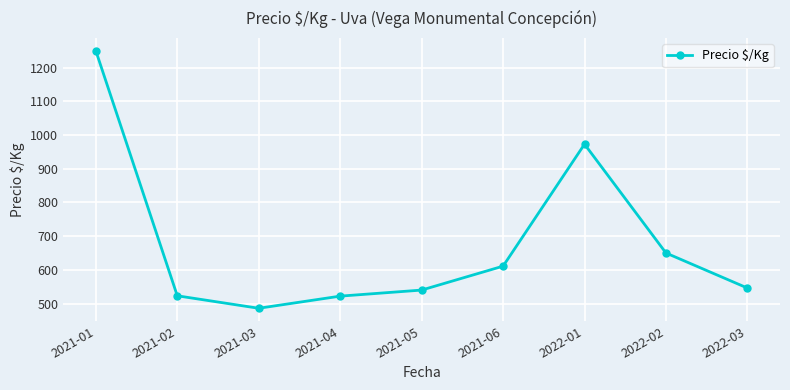

The chart shows a value of 523 at 2021-02. True or false?

True